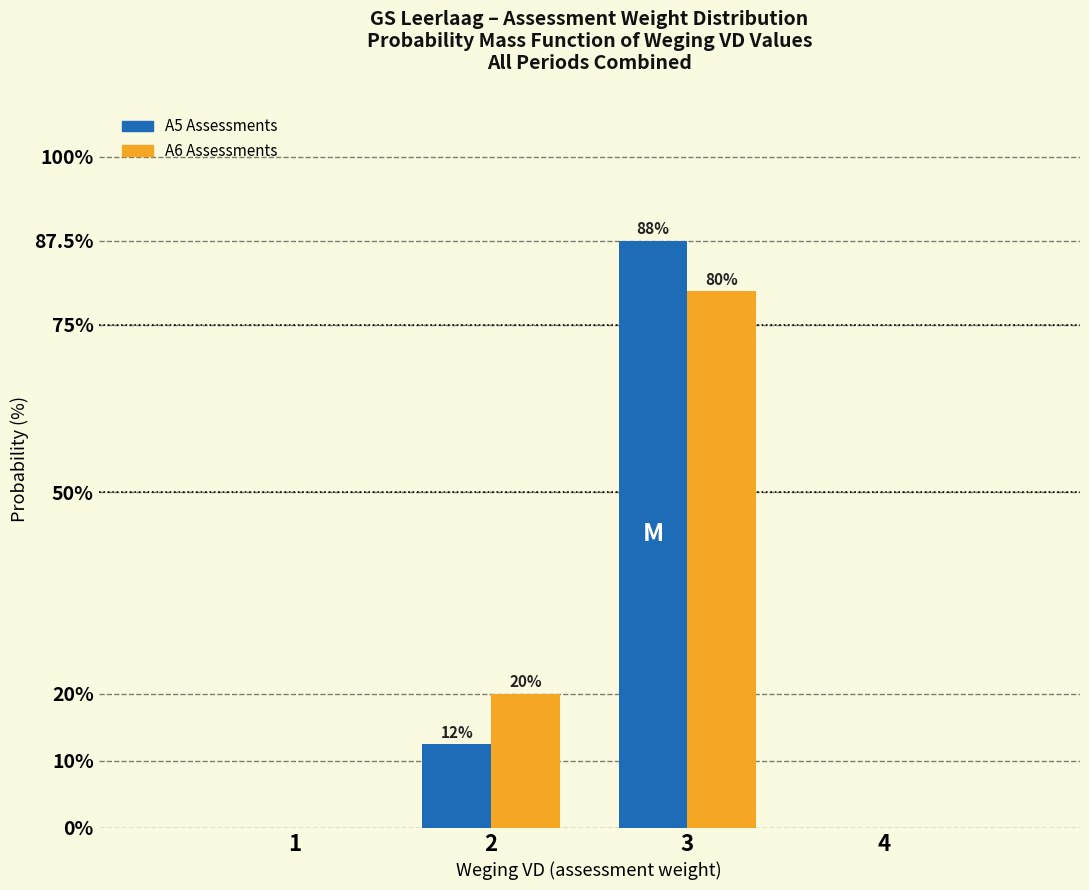

What is the sum of all A6 Assessments values?

100.0